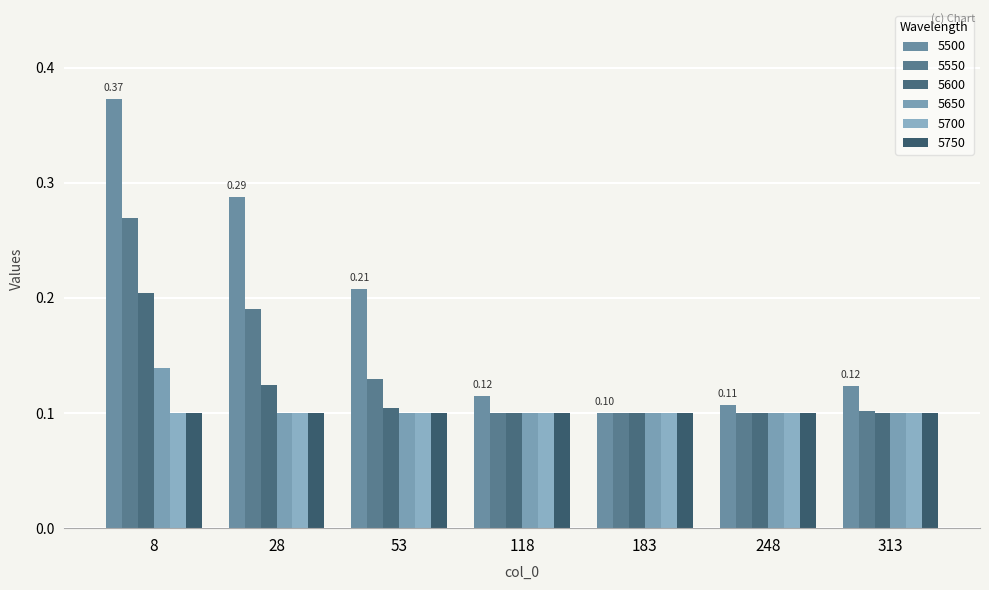

At which label is 5600 closest to 0?

118